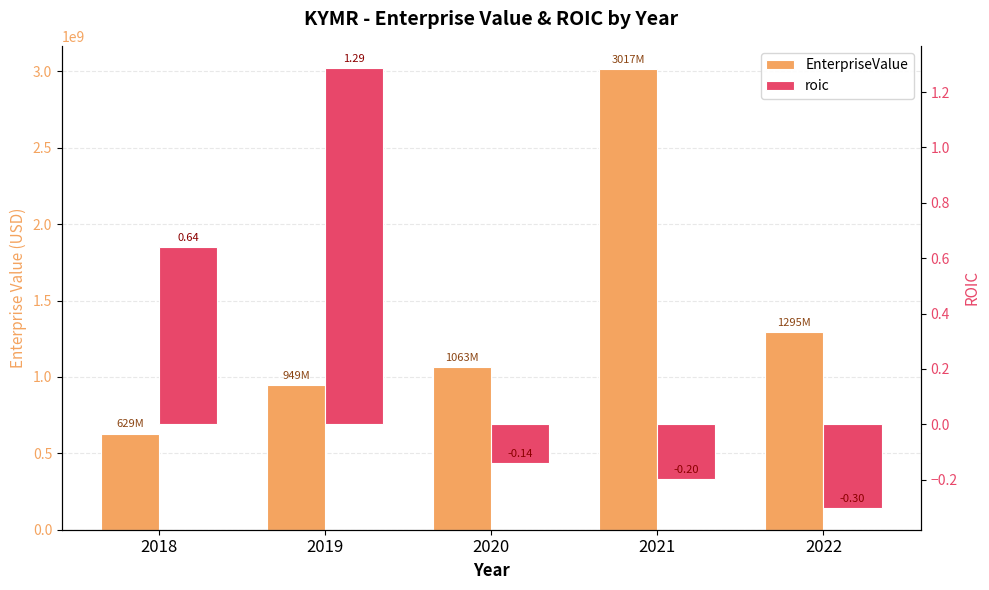

At which category is the sum across all series the highest?

2021